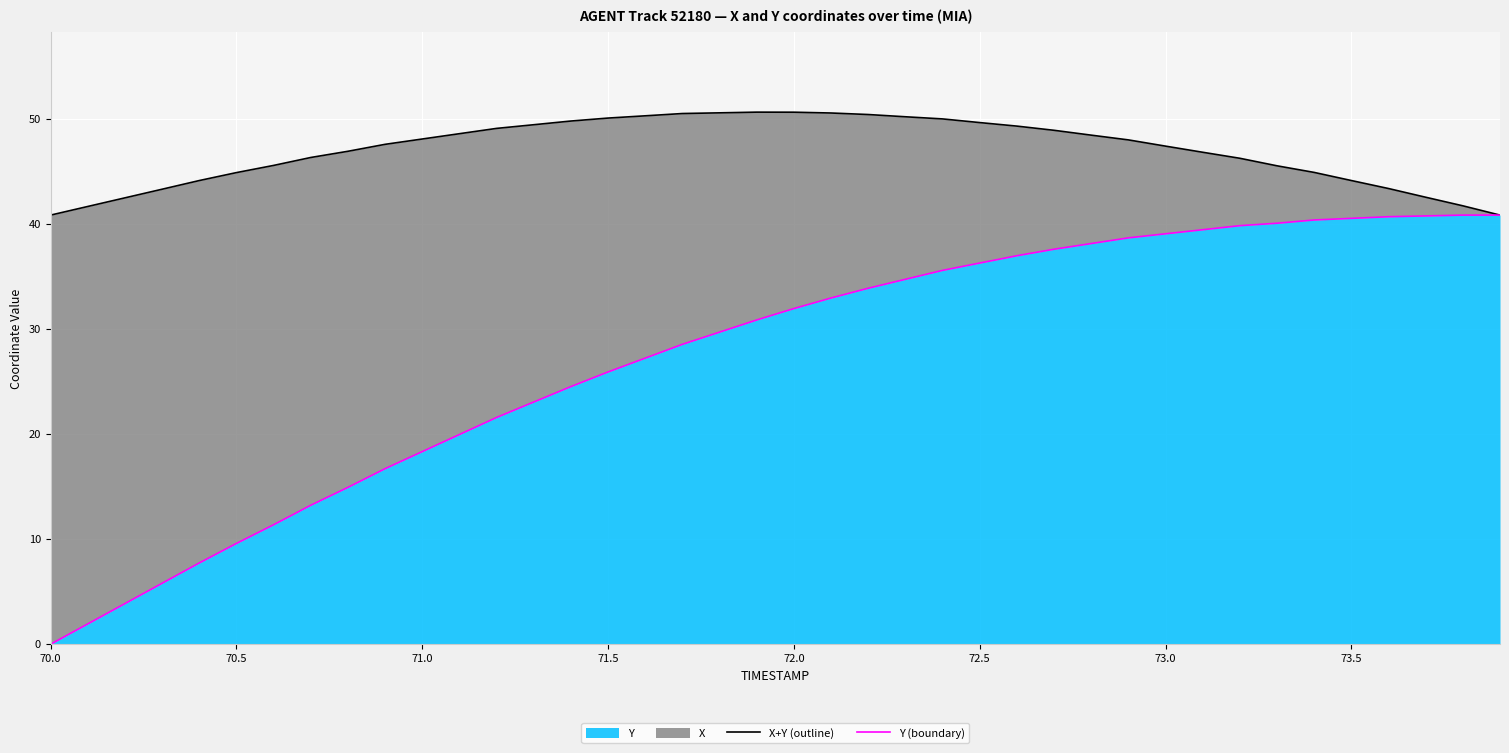

How many lines are shown in the chart?

2